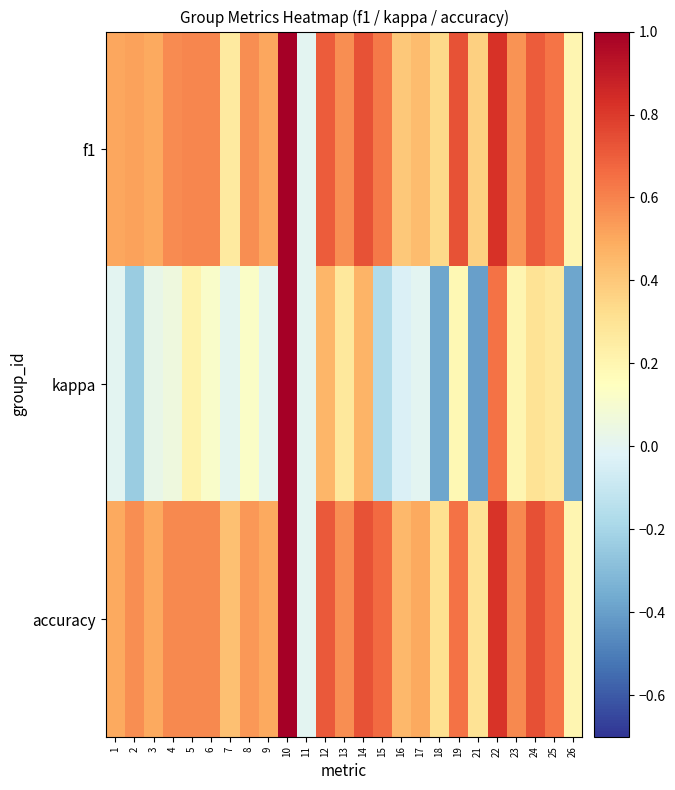

Reading left to right, what are all the values shown in this chart?

f1: 1=0.5	2=0.5	3=0.5	4=0.6	5=0.6	6=0.6	7=0.3	8=0.6	9=0.5	10=1.0	11=0.0	12=0.7	13=0.6	14=0.7	15=0.6	16=0.4	17=0.4	18=0.3	19=0.7	21=0.4	22=0.8	23=0.6	24=0.7	25=0.6	26=0.2
kappa: 1=0.0	2=-0.2	3=0.0	4=0.1	5=0.2	6=0.1	7=0.0	8=0.1	9=0.0	10=1.0	11=0.0	12=0.5	13=0.3	14=0.5	15=-0.2	16=-0.0	17=0.0	18=-0.4	19=0.2	21=-0.4	22=0.6	23=0.2	24=0.3	25=0.3	26=-0.4
accuracy: 1=0.5	2=0.6	3=0.5	4=0.6	5=0.6	6=0.6	7=0.4	8=0.5	9=0.5	10=1.0	11=0.0	12=0.7	13=0.6	14=0.7	15=0.7	16=0.5	17=0.5	18=0.3	19=0.6	21=0.3	22=0.8	23=0.6	24=0.7	25=0.6	26=0.2